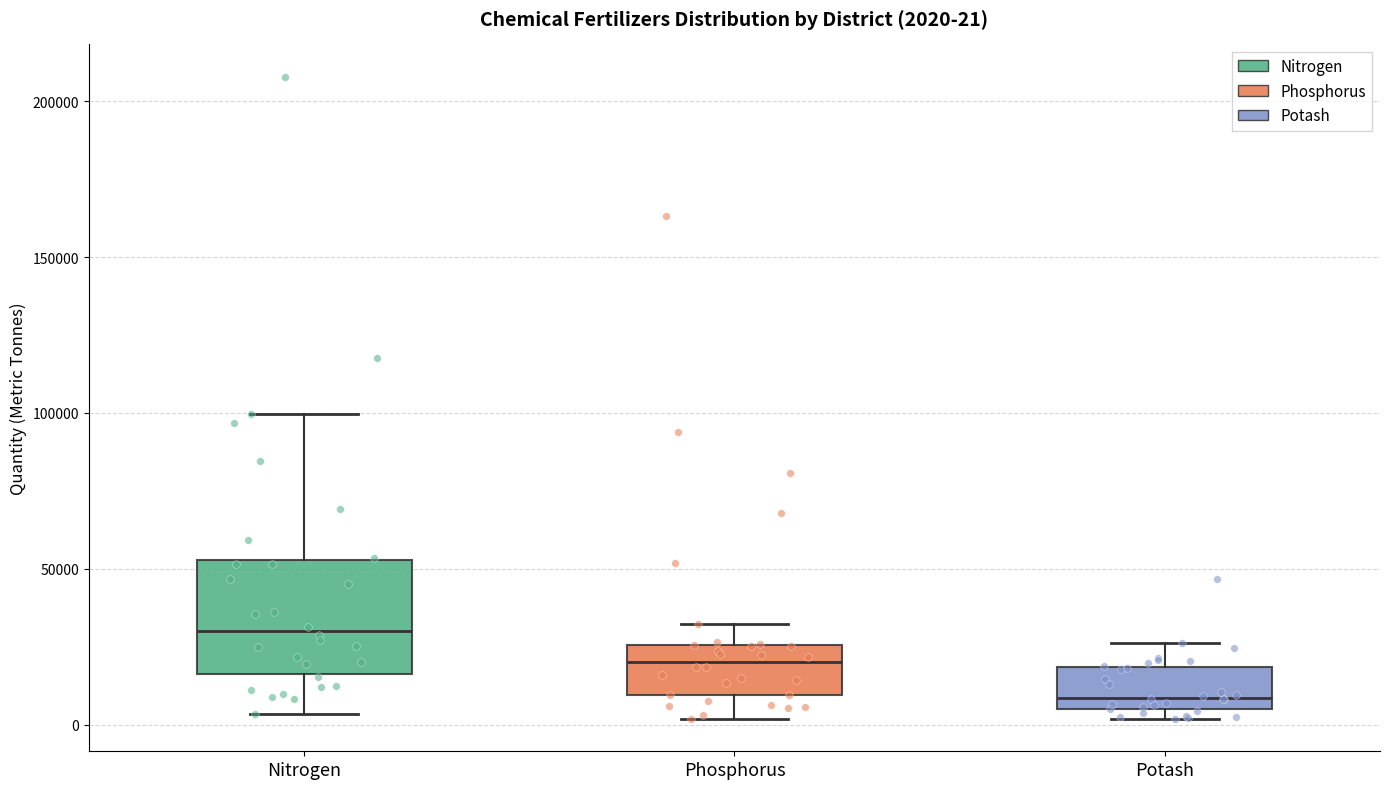

Which box is the tallest, from its lower edge to its upper edge?

Nitrogen